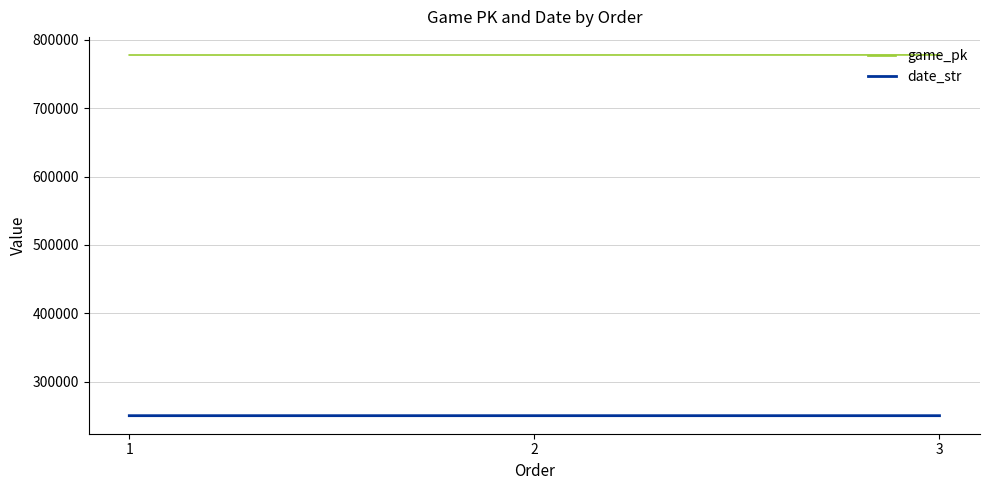

Is the value of game_pk at 1 greater than the value of date_str at 3?

Yes